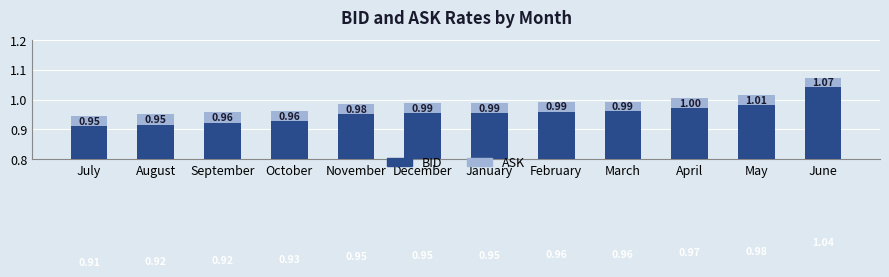

Which category has the highest value across all series?

June